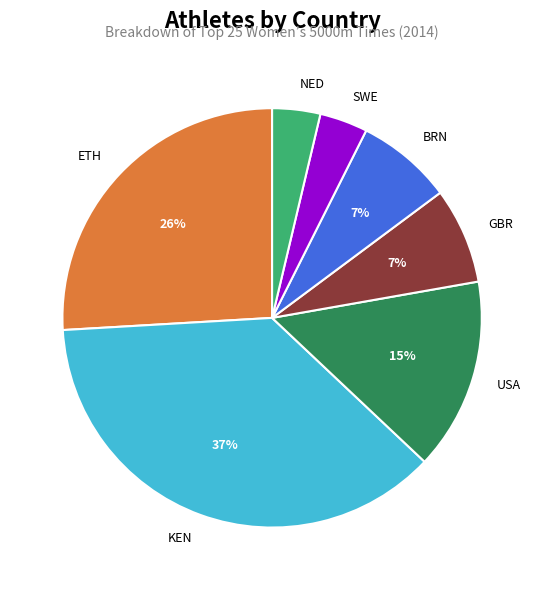

To the nearest percent, what percentage of the pie is GBR?

7%